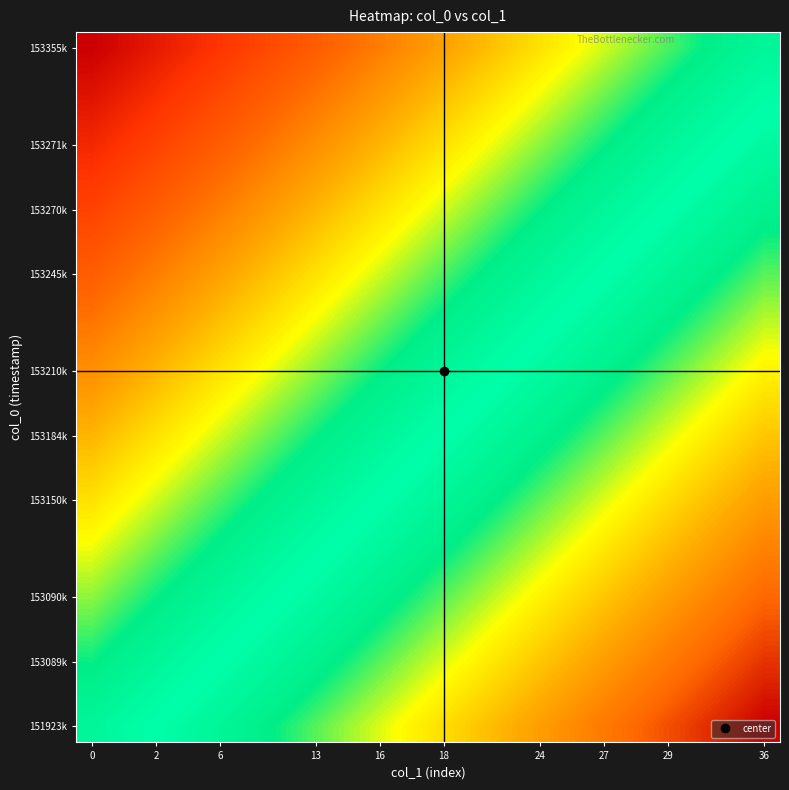

At which category is the sum across all series the highest?

21